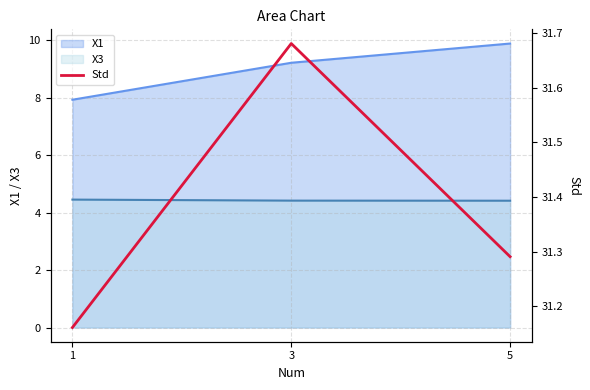

Is it true that the value at 5 is 31.3?

True